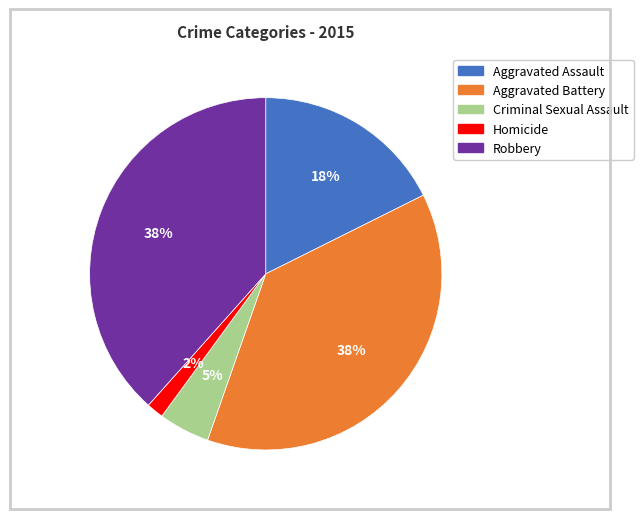

True or false: Homicide accounts for 11% of the total.

False